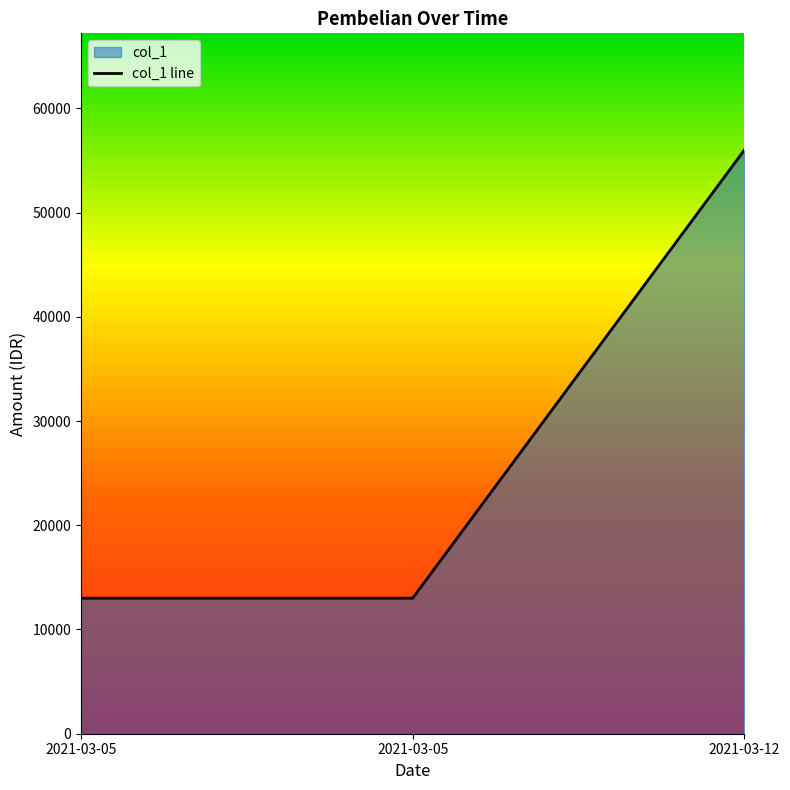

Does the chart display data point markers on the line(s)?

No